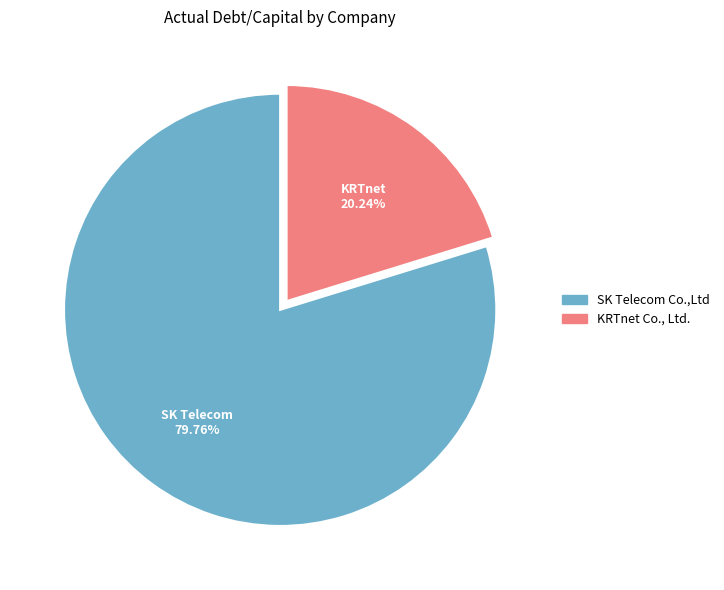

To the nearest percent, what is the difference between the largest and smallest slice percentages?

60%